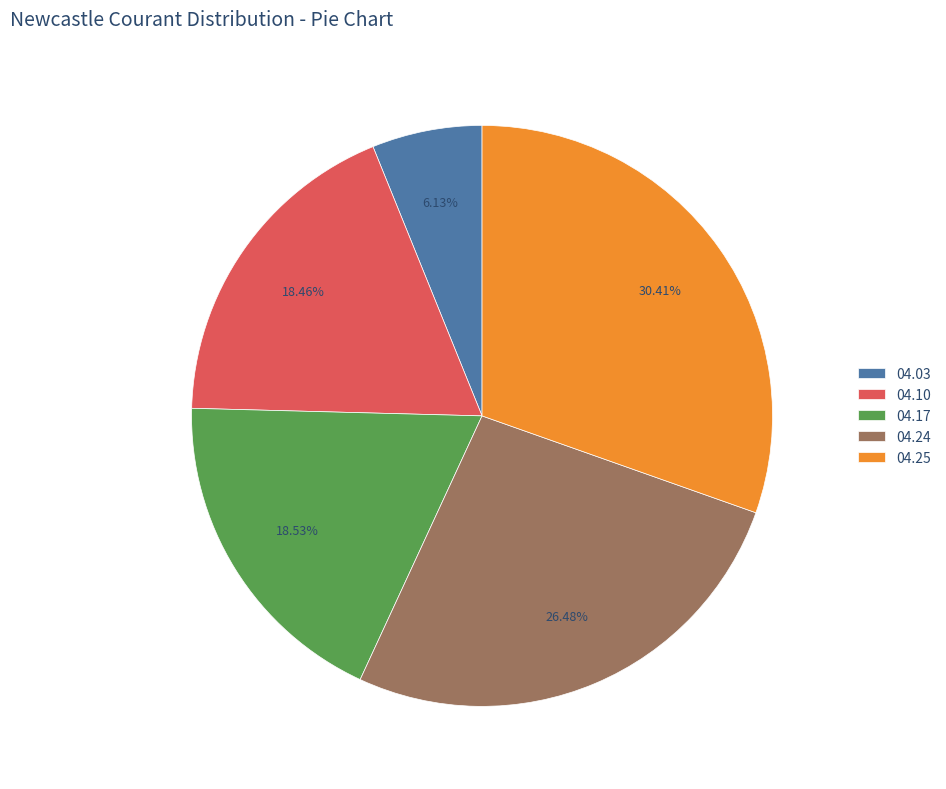

Is 04.25 the majority of the pie?

No